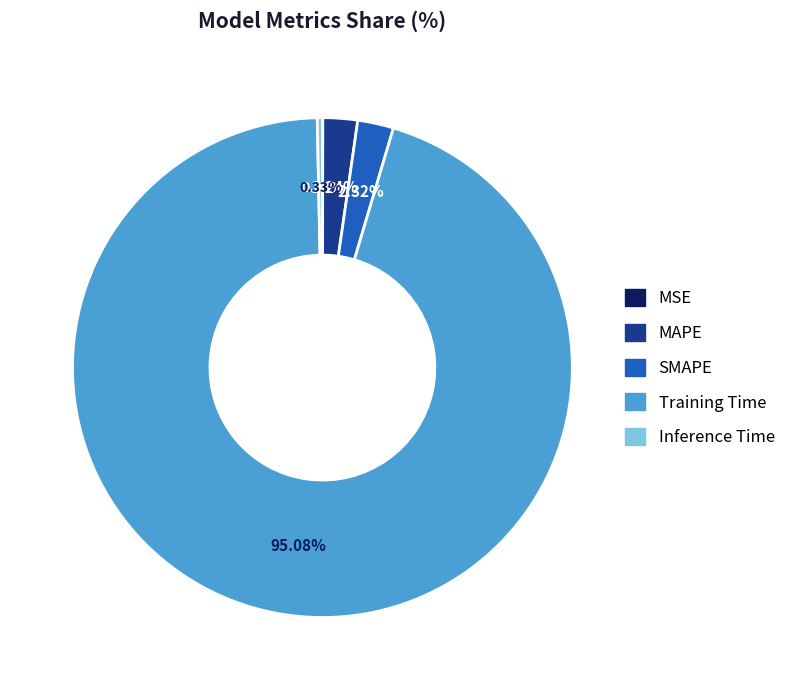

What is the largest slice in the pie chart?

Training Time